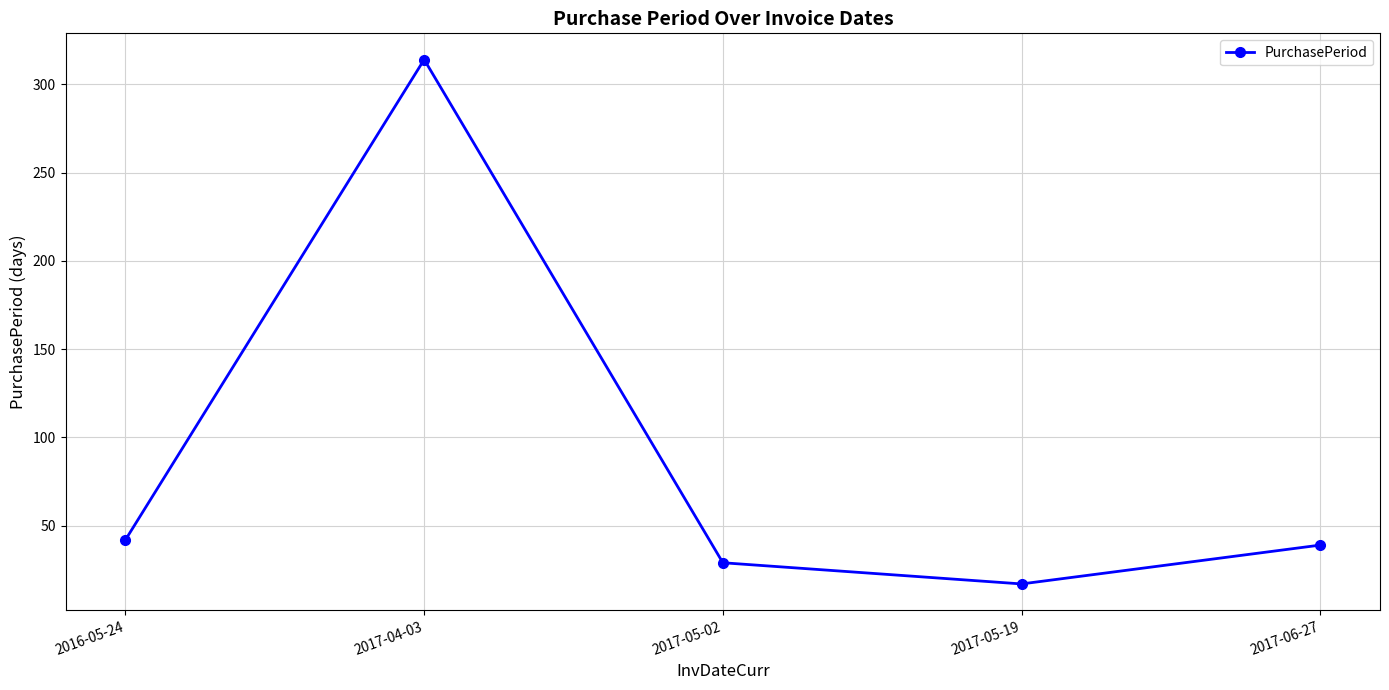

What is the label of the 3rd point from the right?

2017-05-02